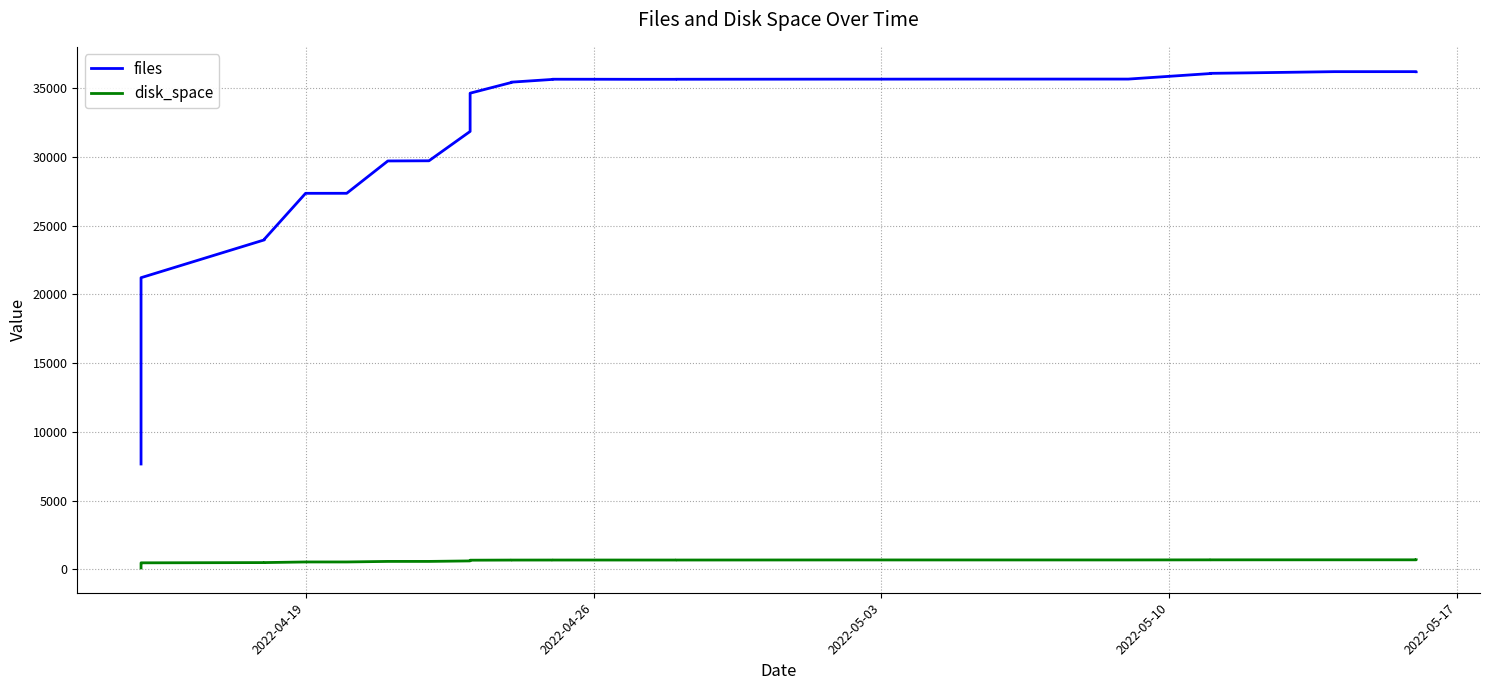

List the series in order of their overall mean, highest first.

files, disk_space